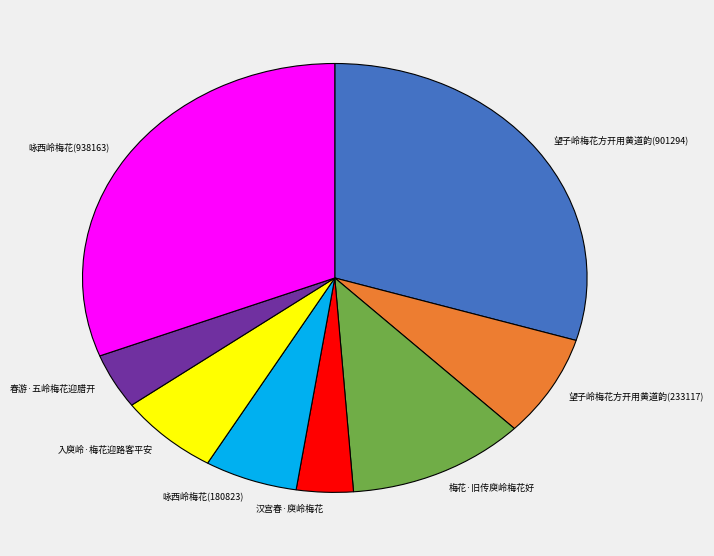

Is the sum of 咏西岭梅花(180823) and 望子岭梅花方开用黄道韵(233117) greater than half?

No